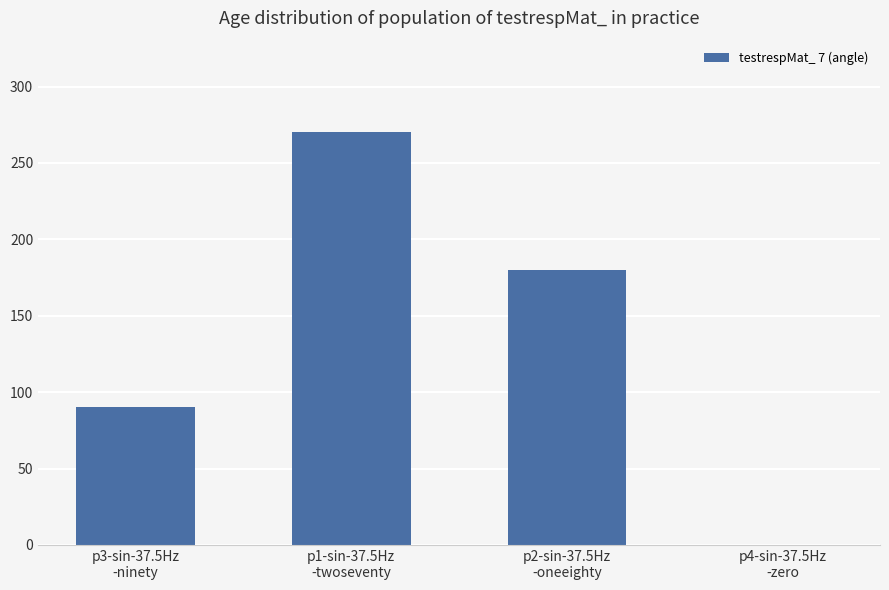

Reading right to left, extract all data points from this chart.

p4-sin-37.5Hz
-zero=0	p2-sin-37.5Hz
-oneeighty=180	p1-sin-37.5Hz
-twoseventy=270	p3-sin-37.5Hz
-ninety=90